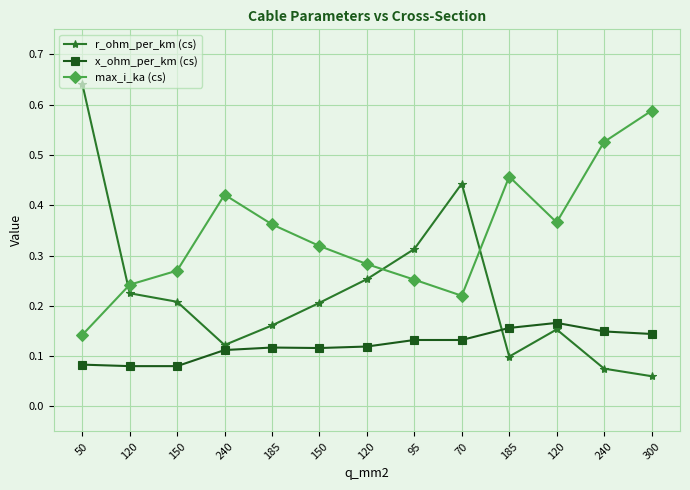

How many intersections are there between x_ohm_per_km (cs) and r_ohm_per_km (cs)?

1